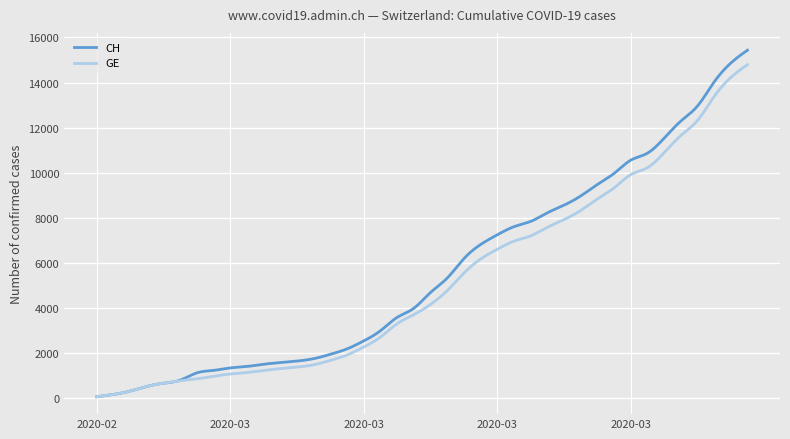

What is the maximum value shown in the chart?

15433.0